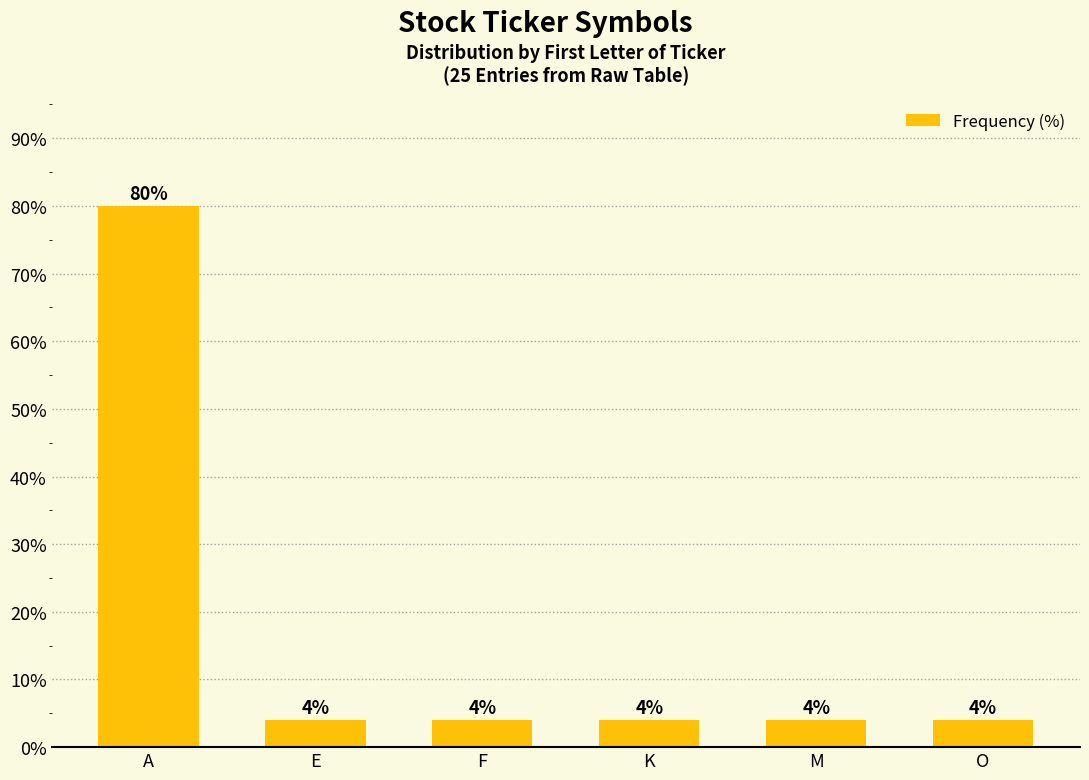

The chart shows a value of 29 at A. True or false?

False